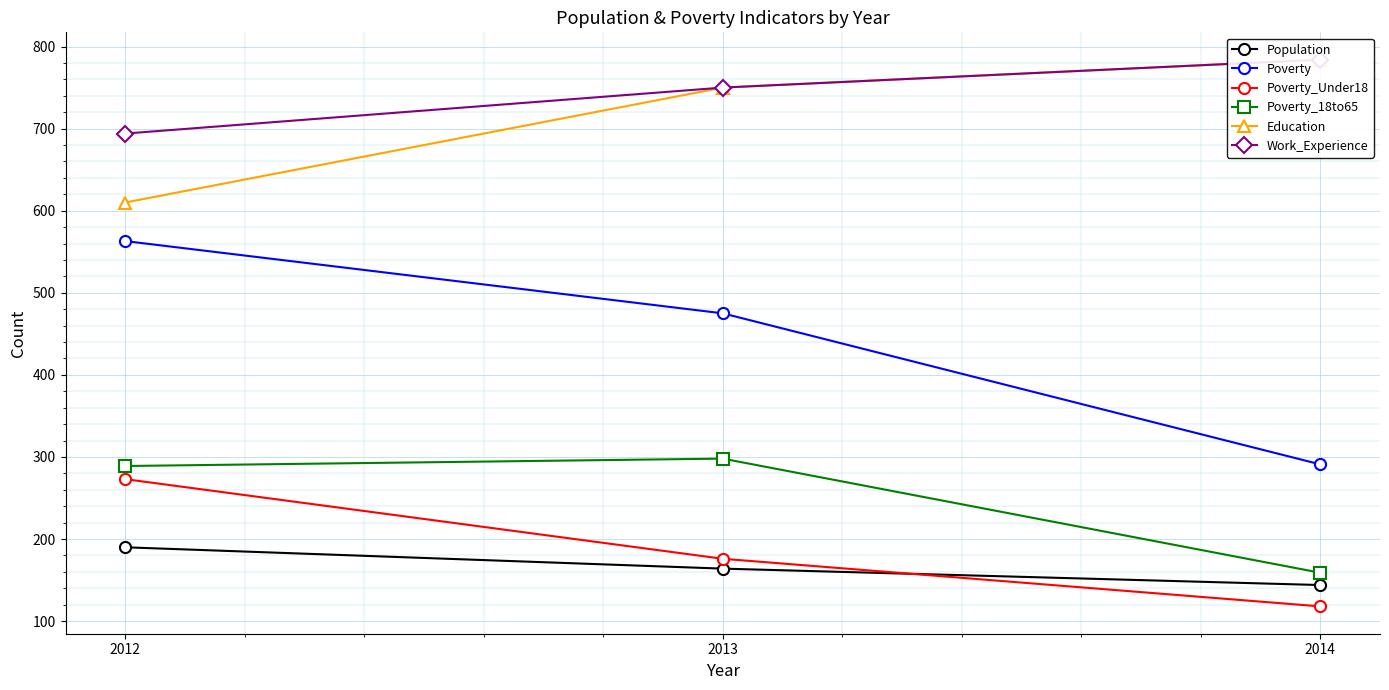

Is the value of Population at 2012 greater than the value of Poverty at 2013?

No